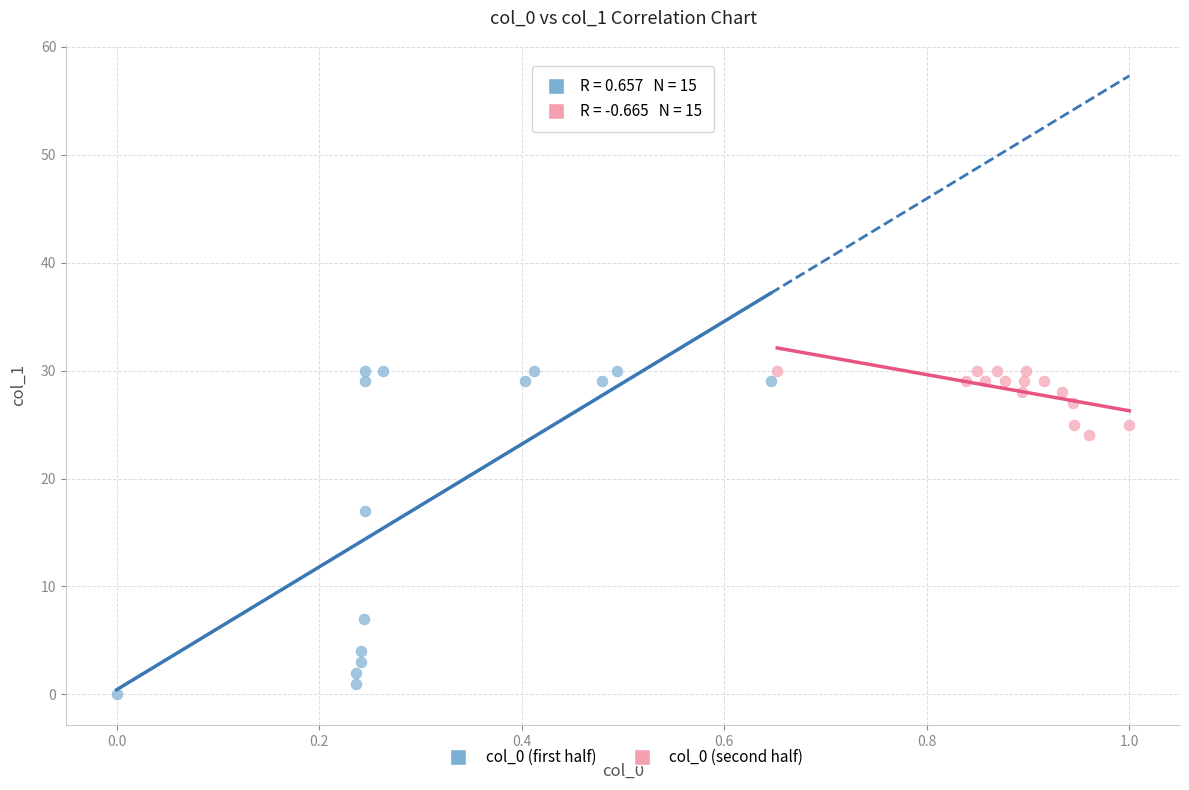

Which series has the largest Y range (max minus min)?

col_0 (first half)